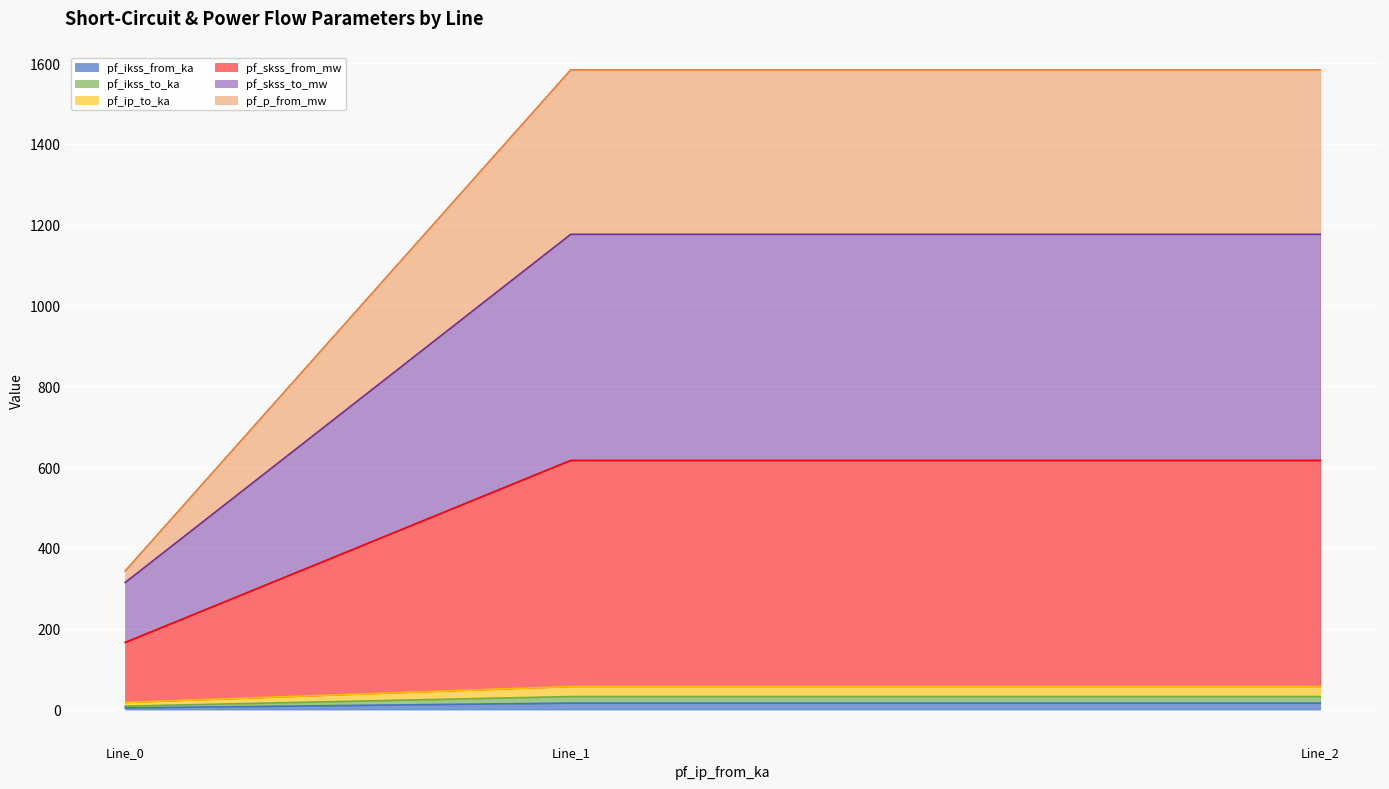

What is the value of the pf_p_from_mw point at the 1st from the left?

343.2